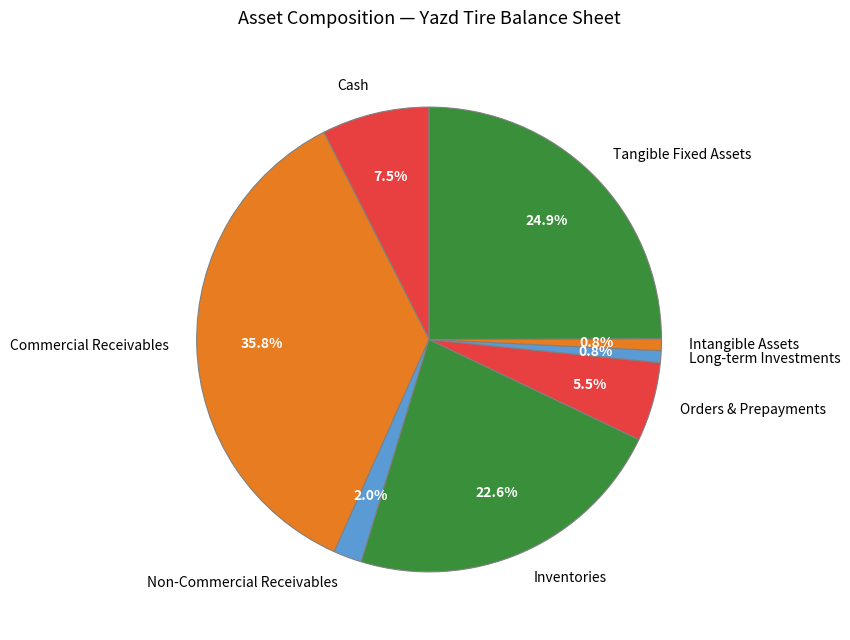

Is there a majority slice in this chart?

No